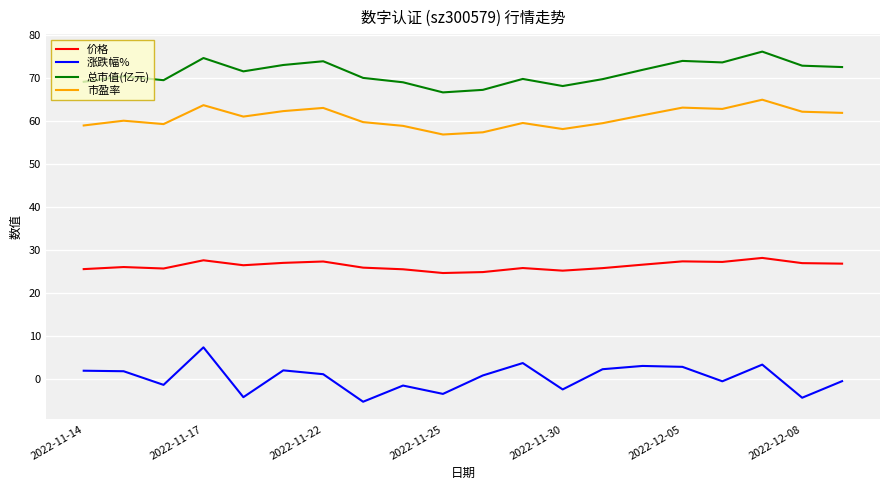

What is the minimum value shown in the chart?

-5.2